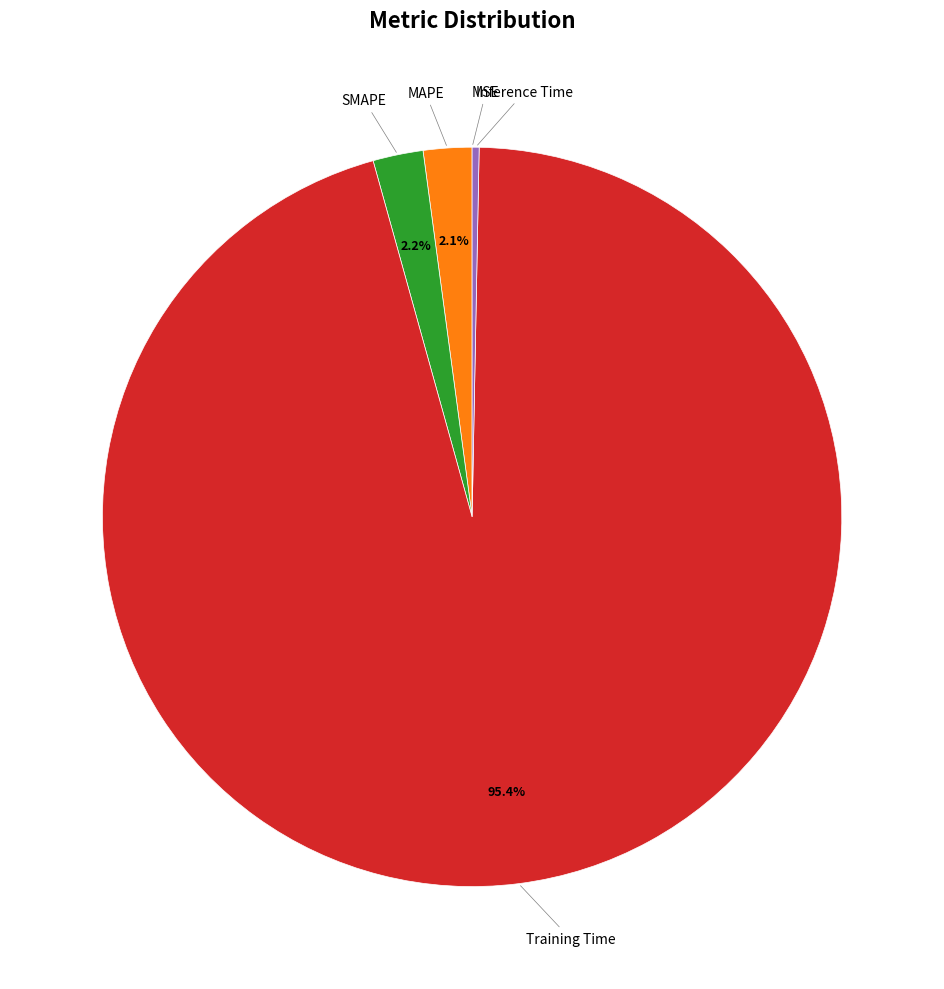

Does any single category account for the majority?

Yes